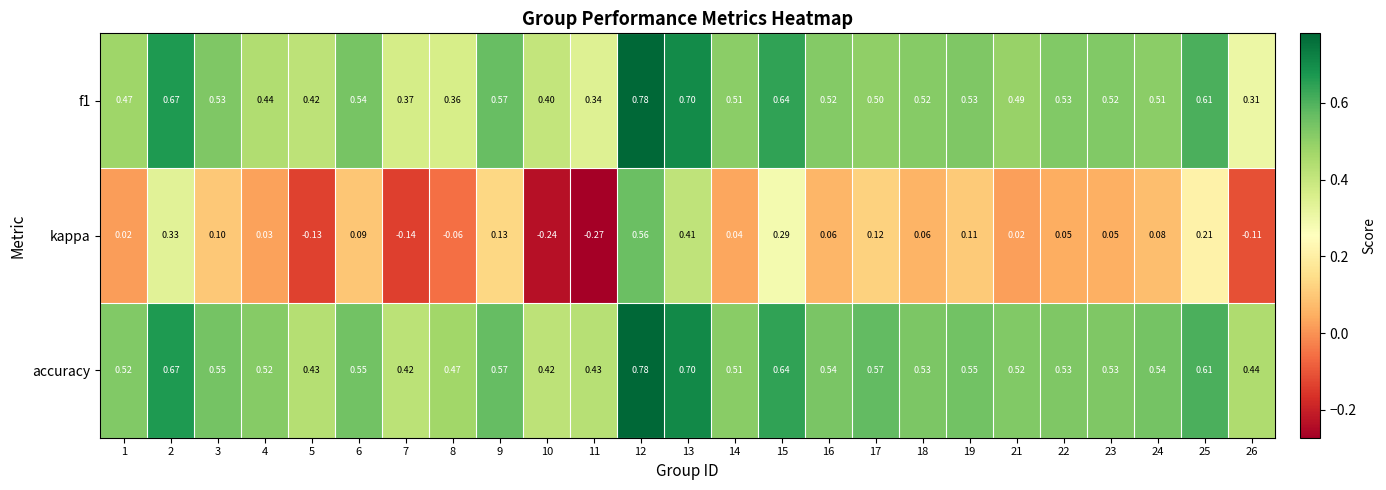

Is the value of f1 at 14 greater than the value of kappa at 14?

Yes